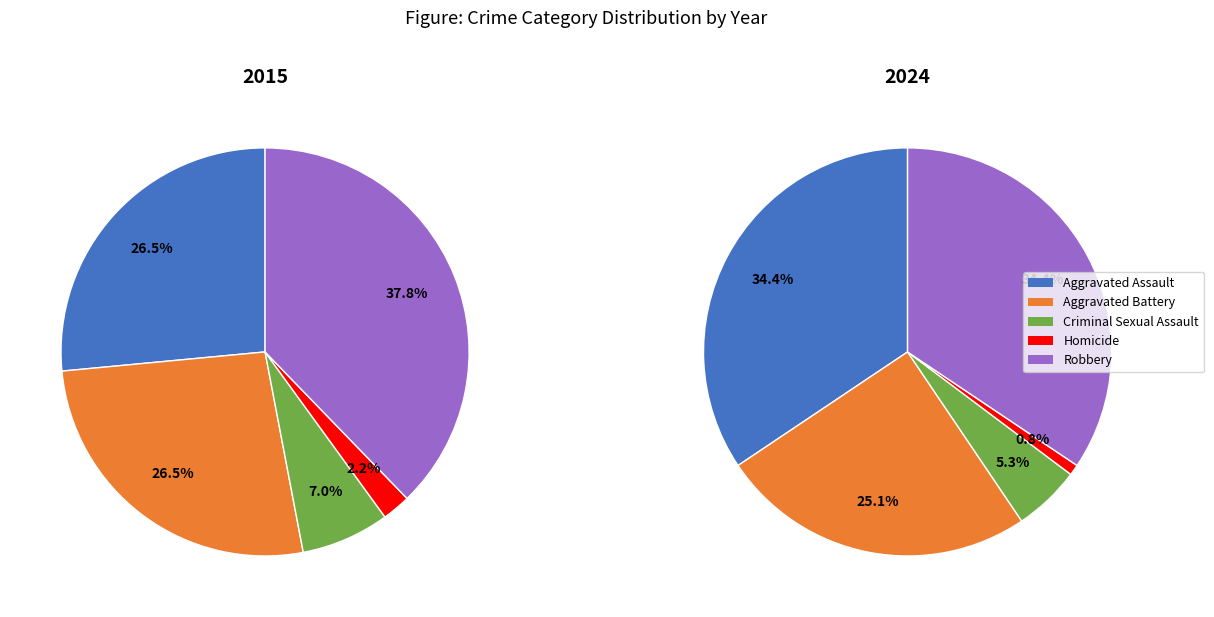

How much of the chart is everything except Robbery?

62.2%